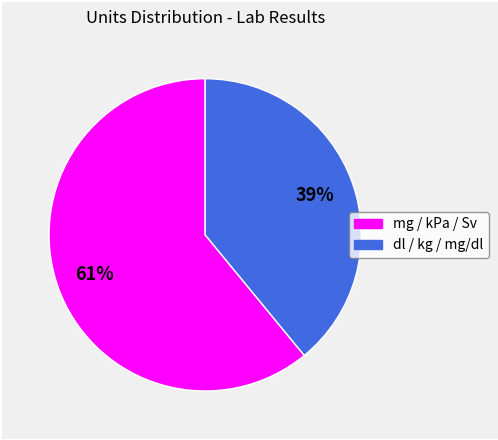

Is there a majority slice in this chart?

Yes